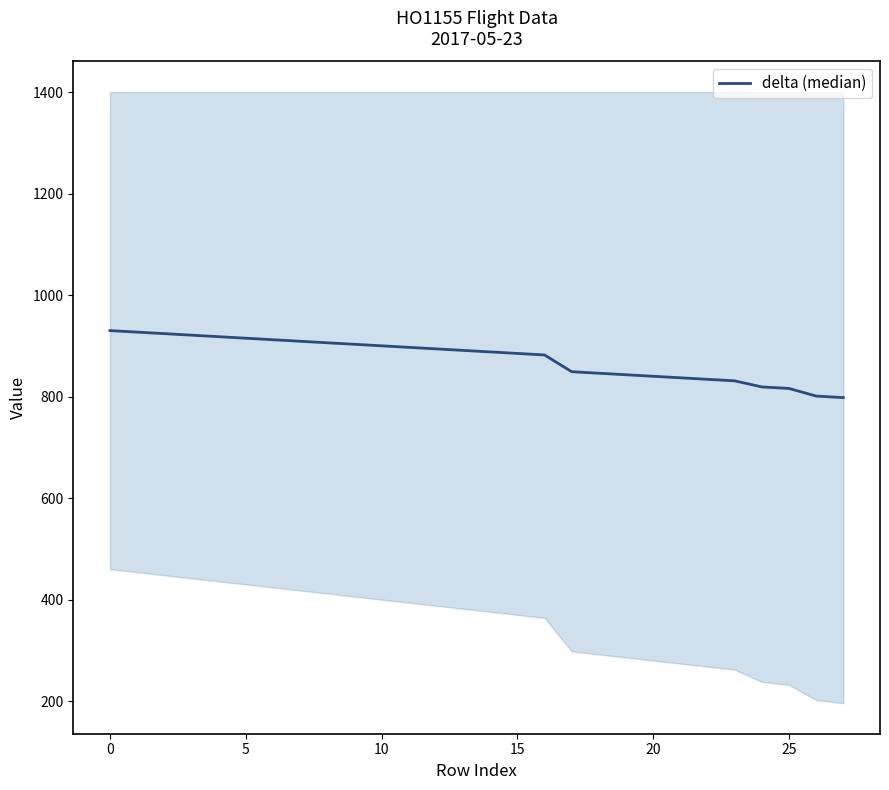

What is the smallest value displayed?

798